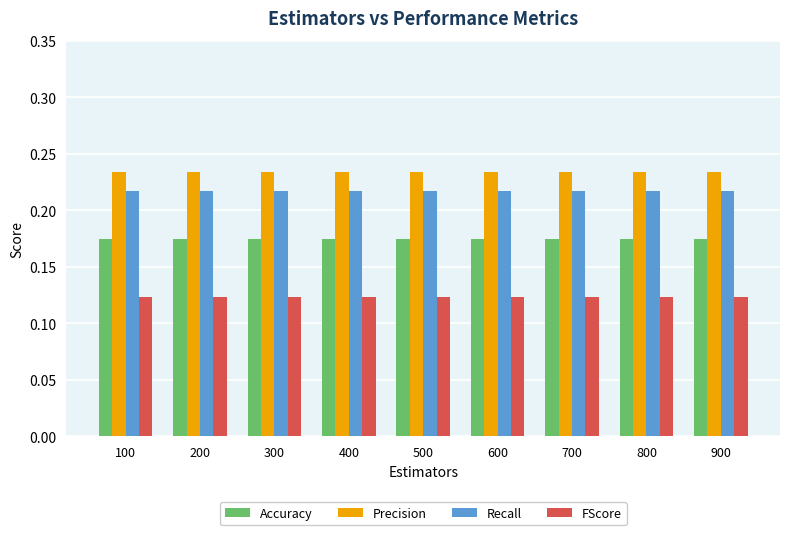

The value of Accuracy at 600 is 0.3. True or false?

False